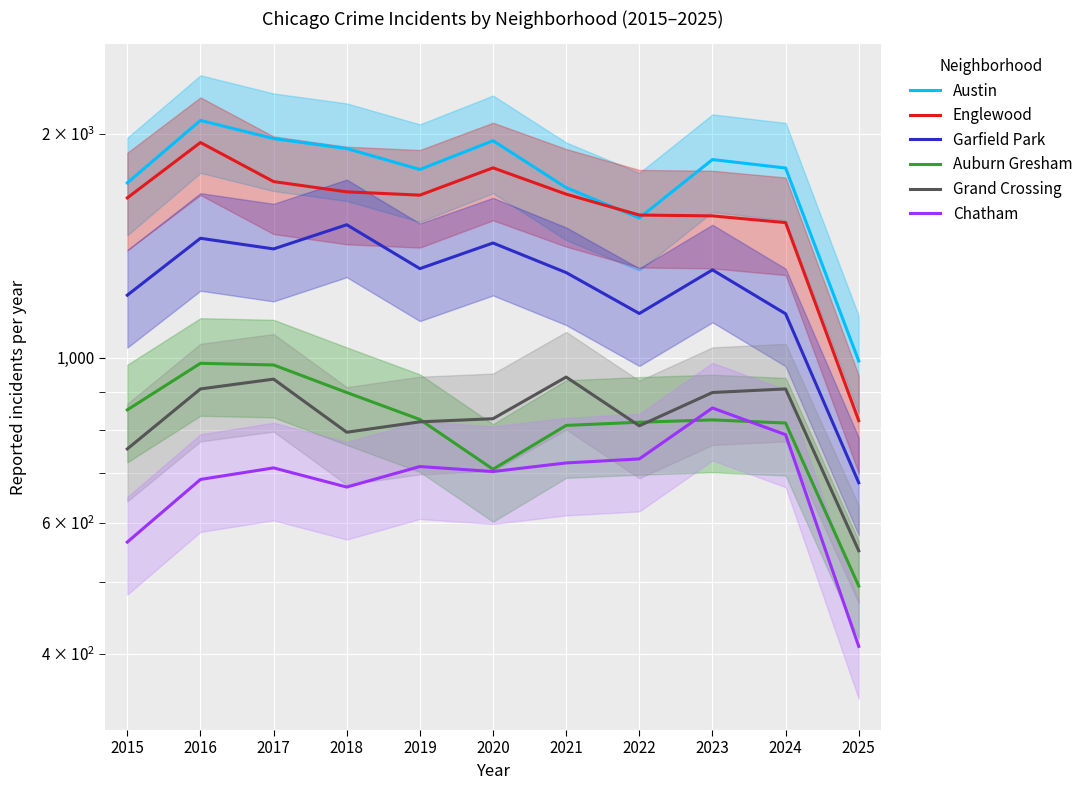

At which category is the sum across all series the highest?

2016